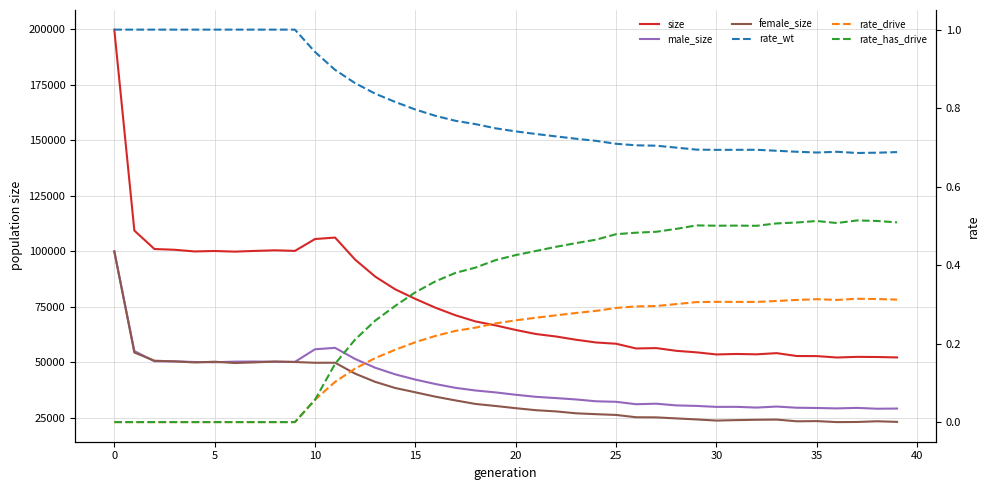

What is the difference between the maximum and minimum values in the rate_has_drive series?

0.5